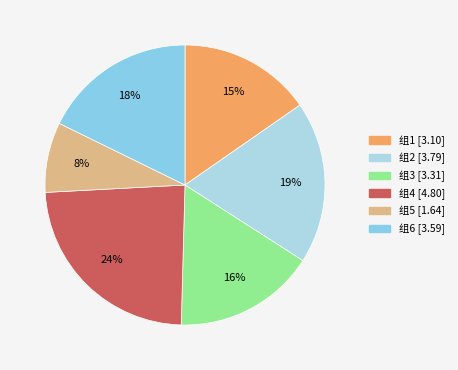

The 组2 slice represents 9% of the pie. True or false?

False